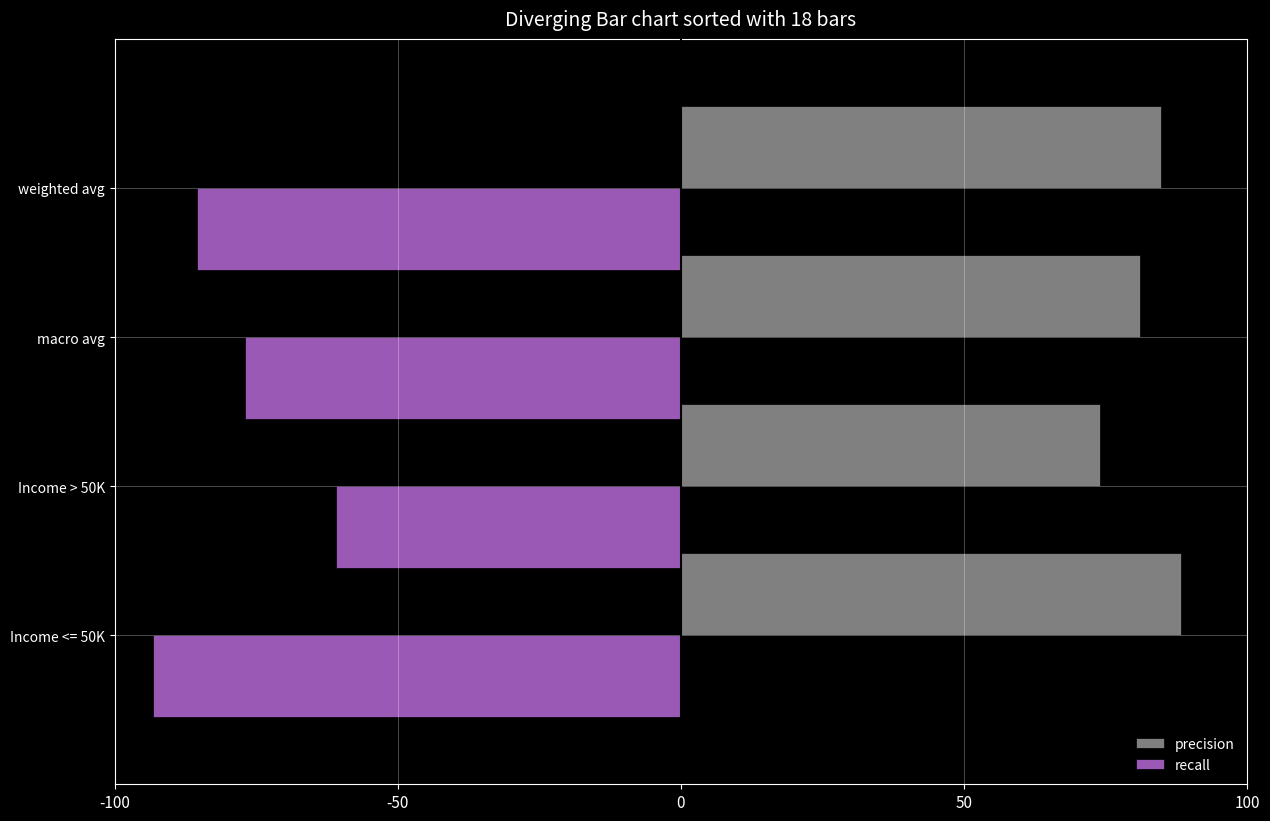

At how many categories does at least one series exceed 53?

4